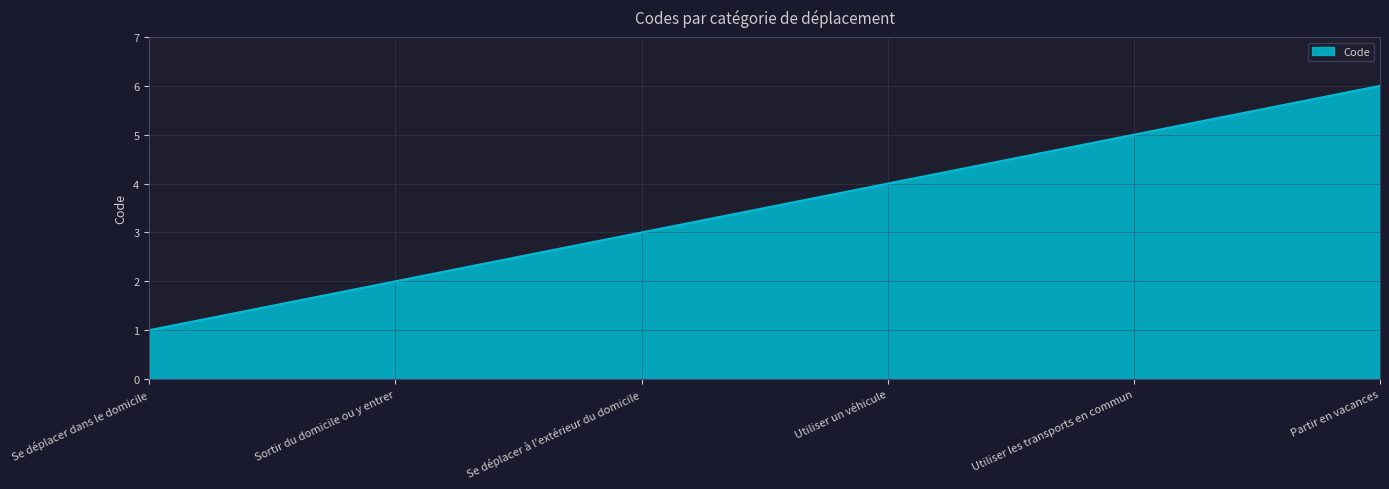

What position from the left is Se déplacer à l'extérieur du domicile?

3